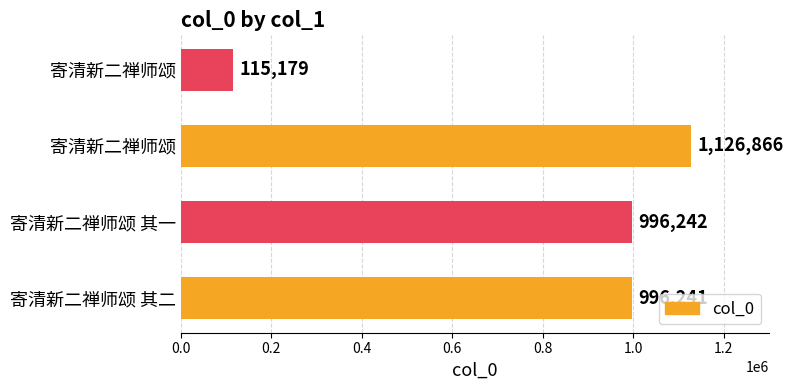

How many bars are there in total?

4